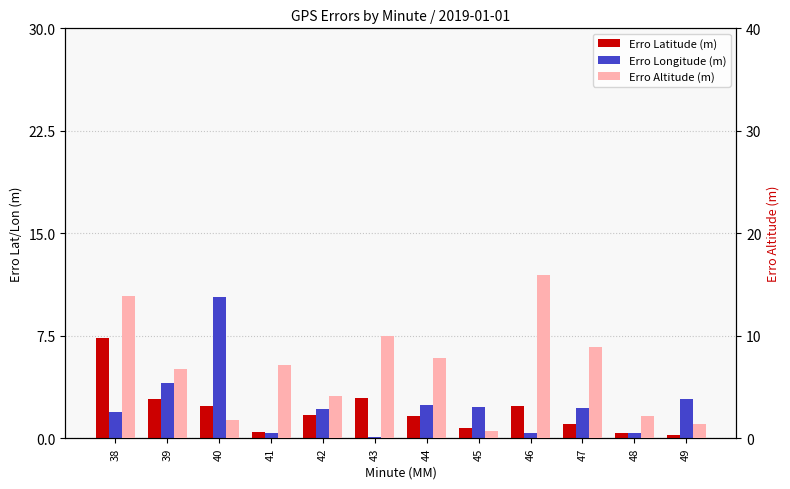

Reading left to right, transcribe all the data shown in this chart.

Erro Latitude (m): 7.3	2.9	2.3	0.5	1.7	3.0	1.7	0.8	2.3	1.1	0.4	0.2
Erro Longitude (m): 1.9	4.0	10.3	0.4	2.2	0.1	2.4	2.3	0.4	2.2	0.4	2.9
Erro Altitude (m): 13.9	6.8	1.8	7.2	4.1	10.0	7.9	0.7	15.9	8.9	2.2	1.4